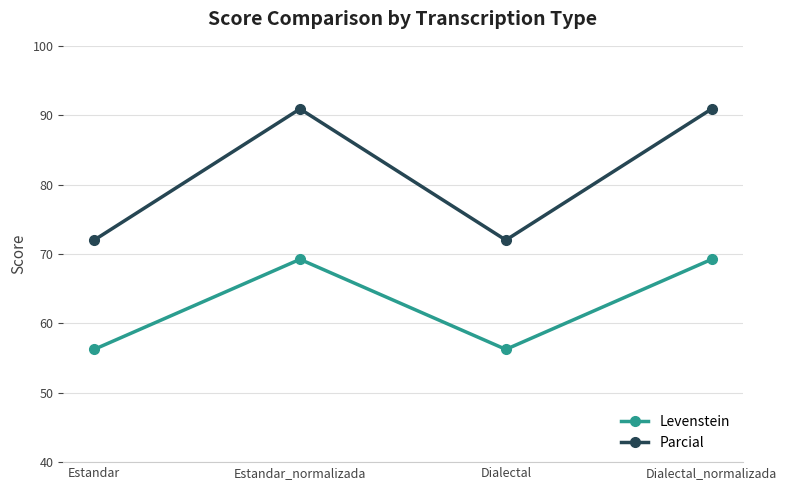

In Levenstein, how many points are lower than both neighbors (excluding endpoints)?

1